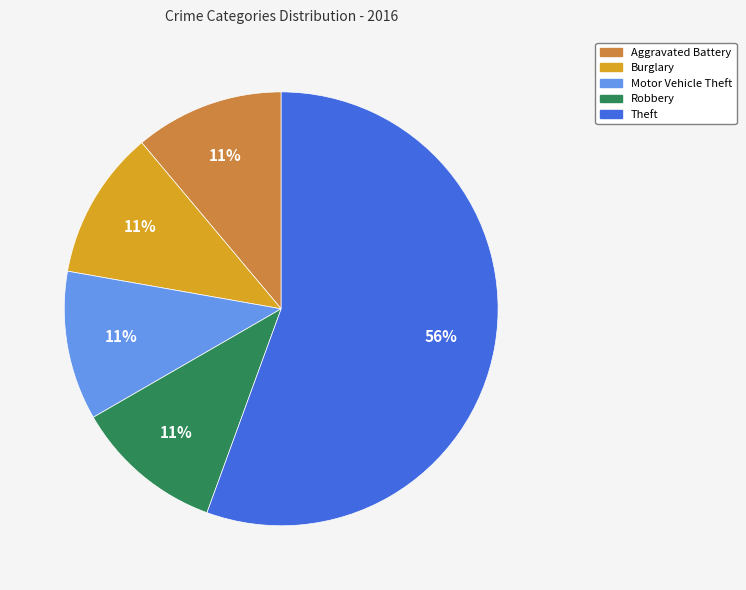

Is there a majority slice in this chart?

Yes